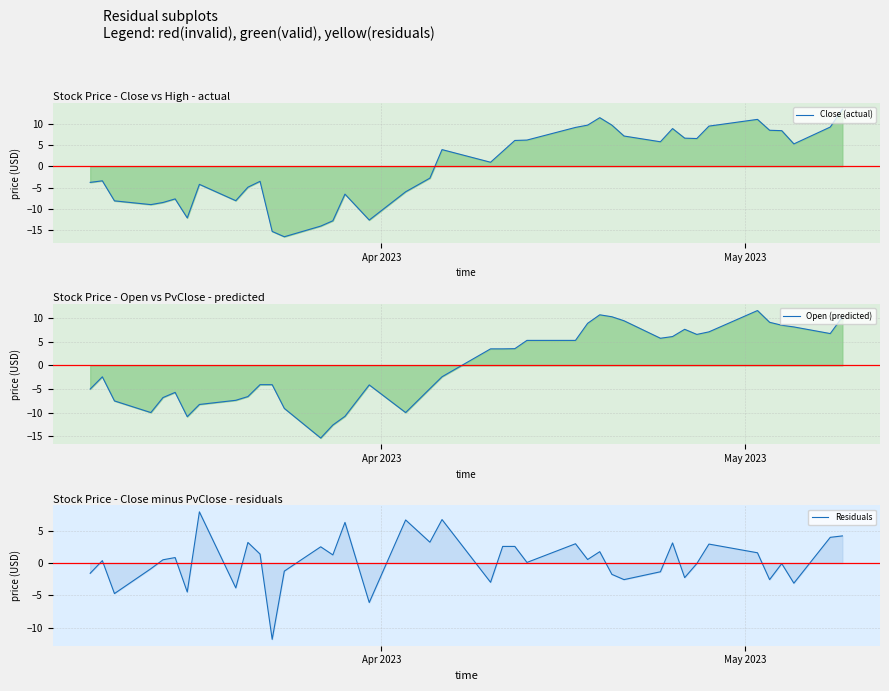

What is the difference between the second highest and minimum values in the Open (predicted) series?

26.0